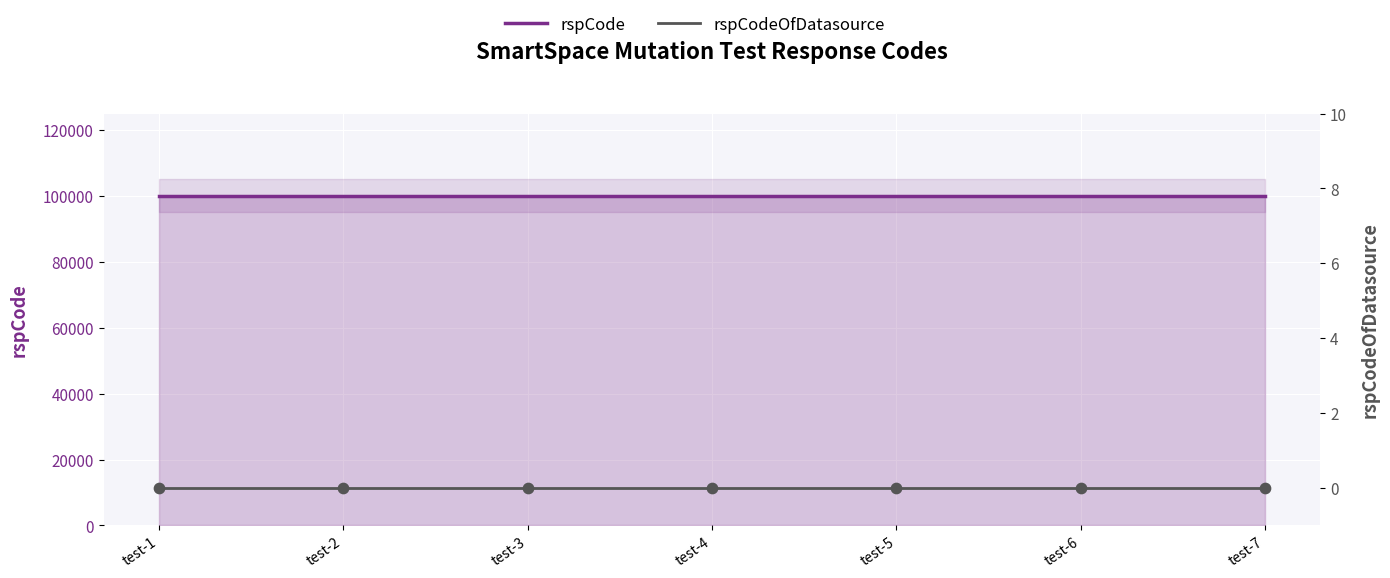

Is the value of rspCode at test-3 greater than the value of rspCodeOfDatasource at test-3?

Yes